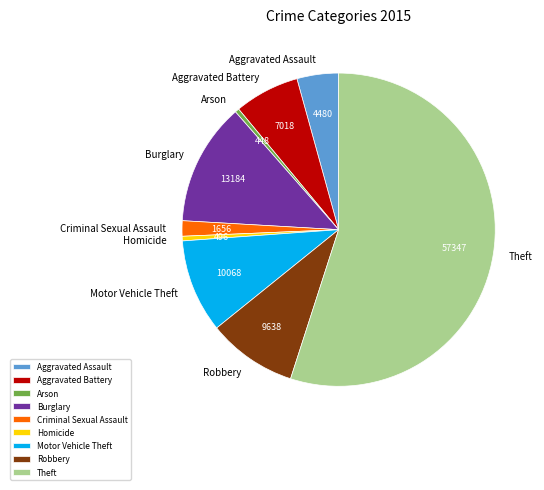

Which has a higher value, Robbery or Arson?

Robbery